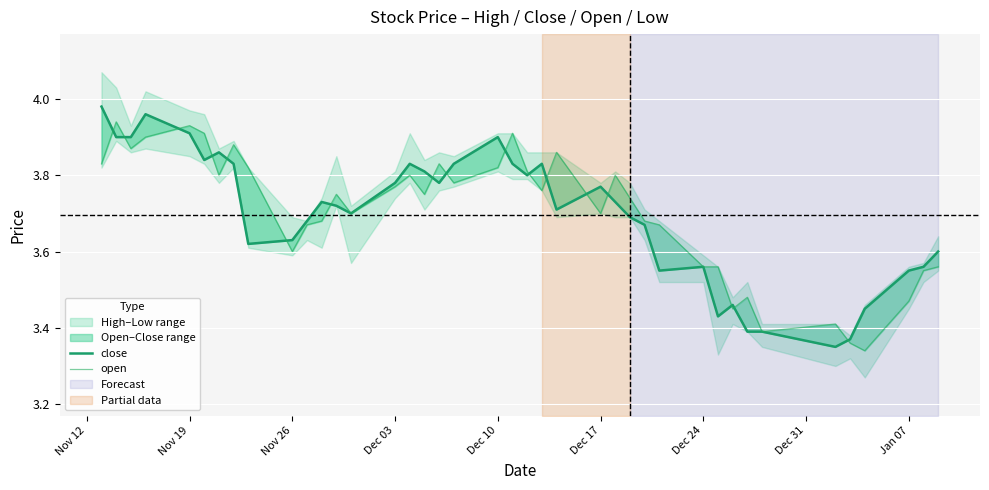

Rank the series by their average value, from lowest to highest.

close, open